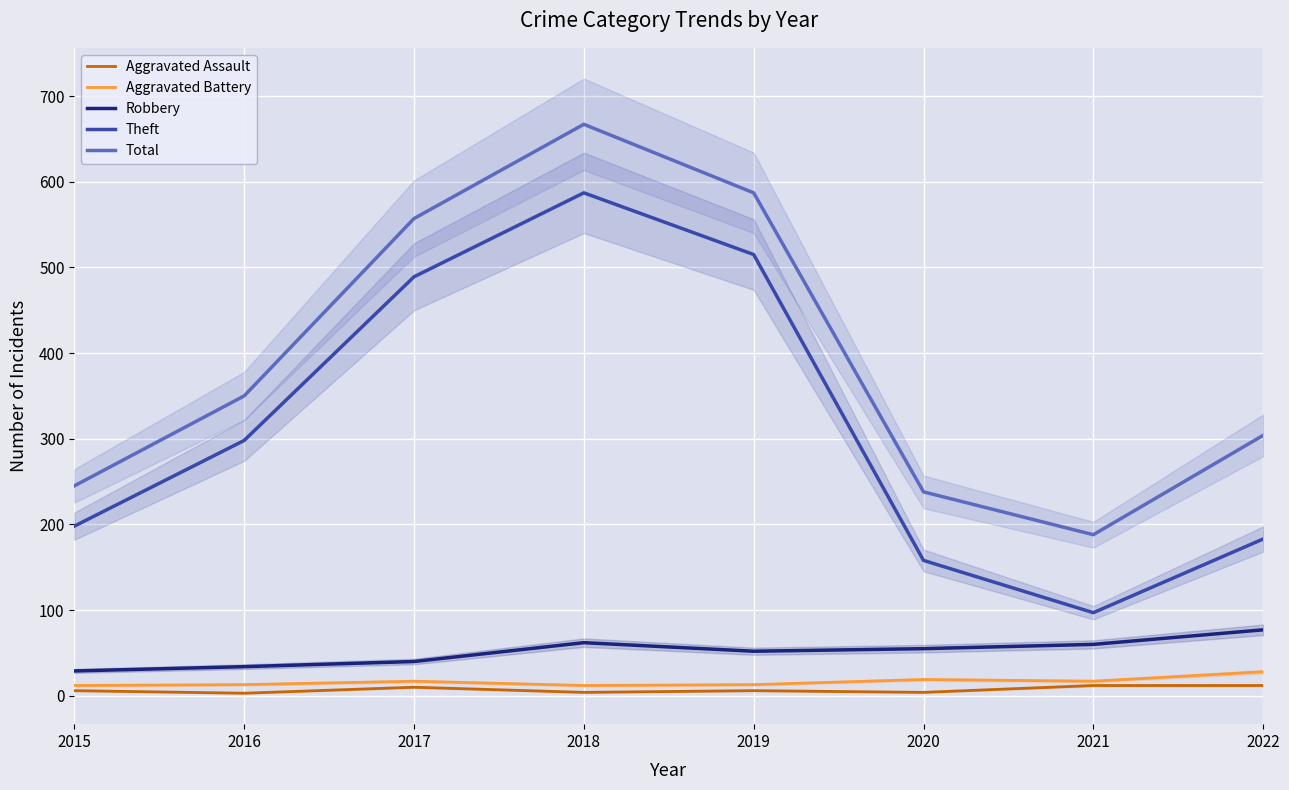

True or false: Aggravated Battery has a value of 13 at 2019.

True